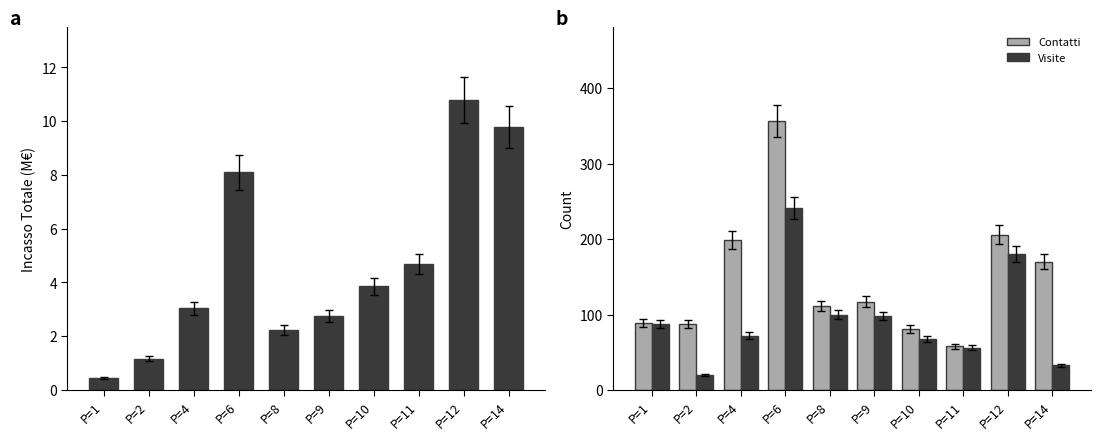

The Visite series shows 120.4 at P=1. True or false?

False